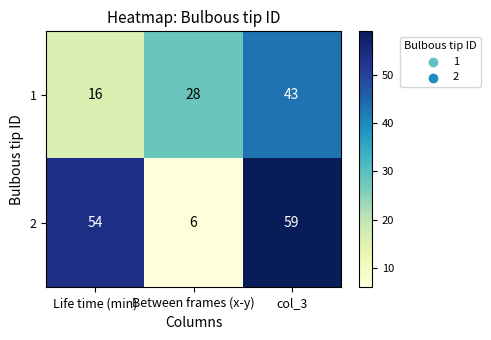

What is the maximum value shown in the chart?

59